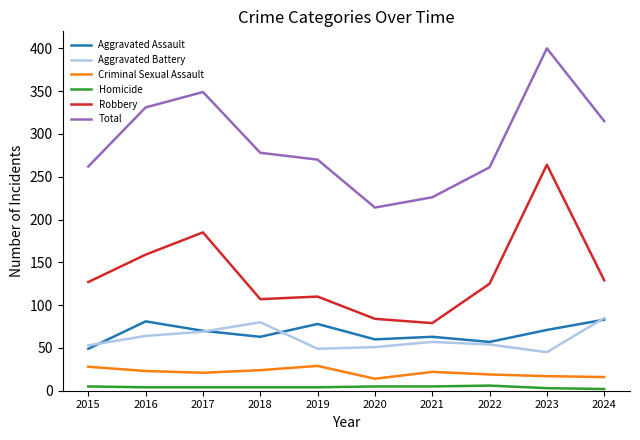

Is this an area chart (filled region under the line)?

No